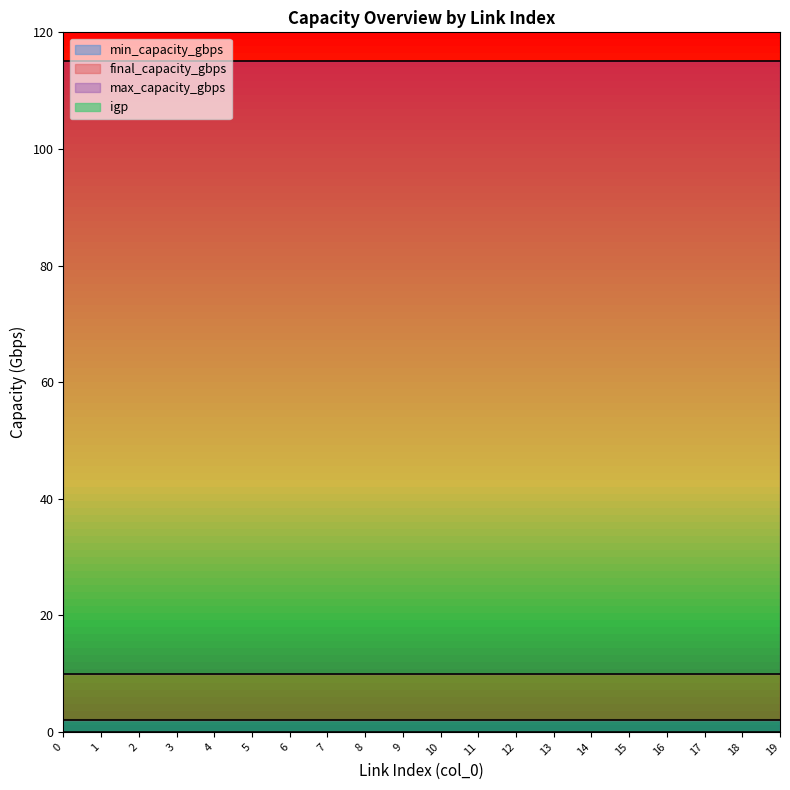

Which has a higher value, 3 or 13?

3